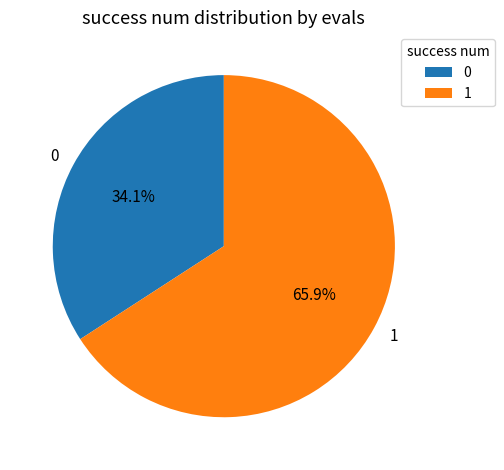

Is there any slice that represents more than half of the pie?

Yes